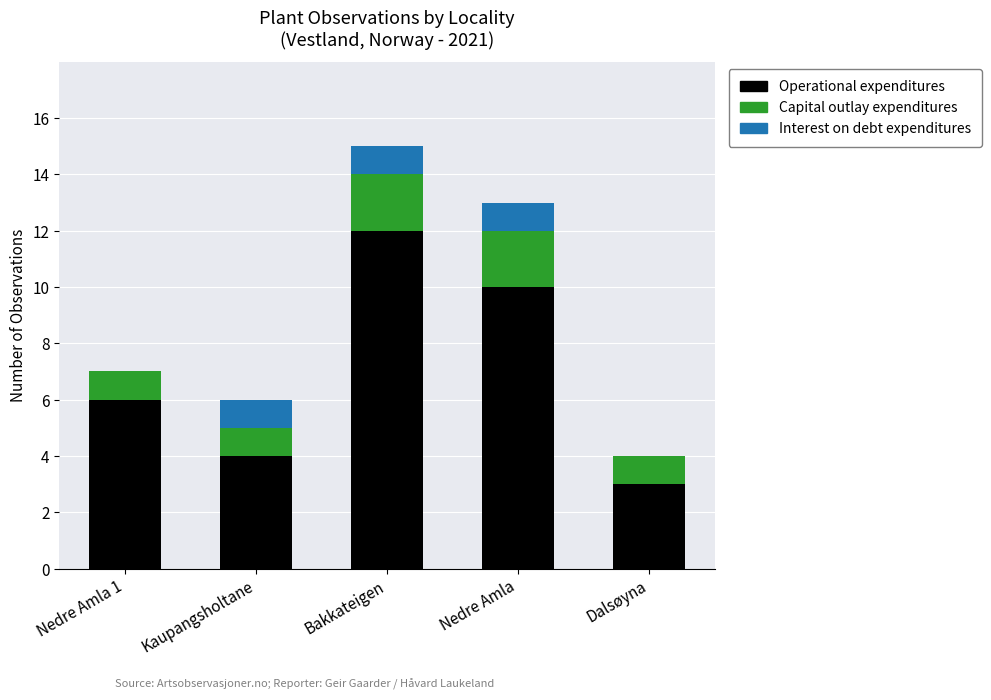

Reading right to left, transcribe the values for Operational expenditures.

Dalsøyna=3	Nedre Amla=10	Bakkateigen=12	Kaupangsholtane=4	Nedre Amla 1=6